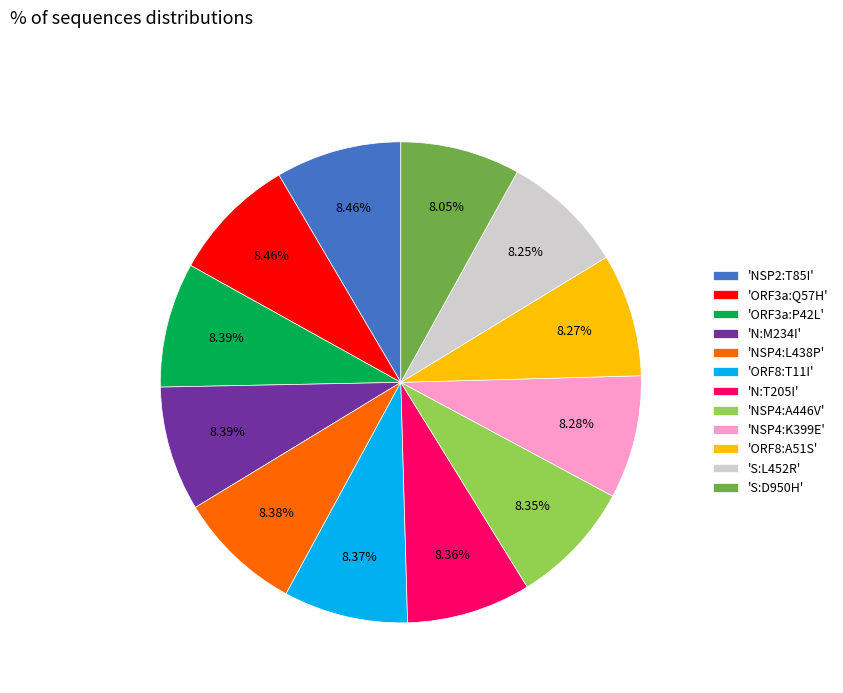

Is the sum of 'ORF8:A51S' and 'ORF8:T11I' greater than half?

No